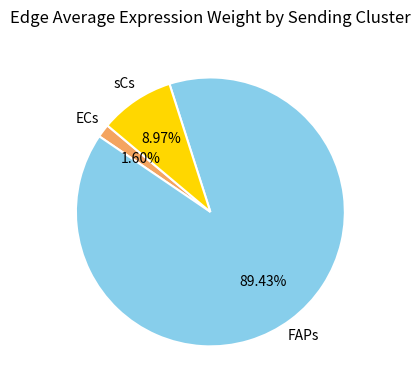

Is there any slice that represents more than half of the pie?

Yes